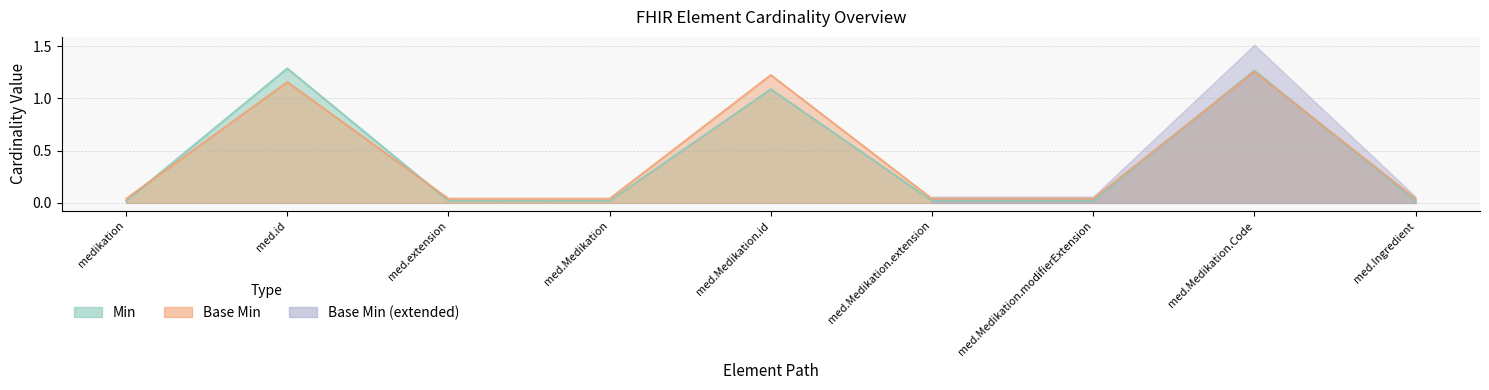

The value of Base Min line at med.Medikation.modifierExtension is 0.0. True or false?

False